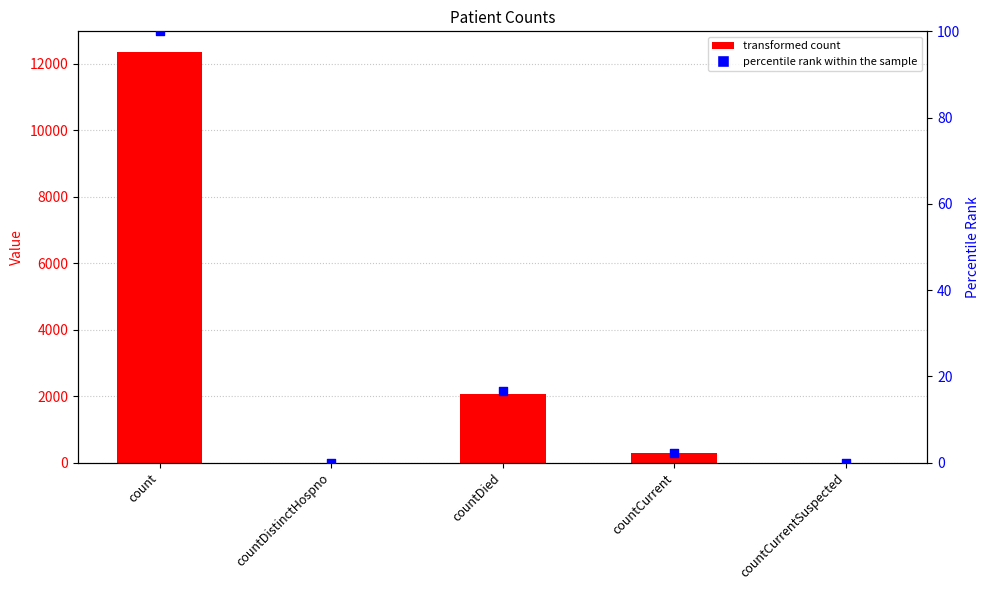

Which series contains the highest Y value?

col_1